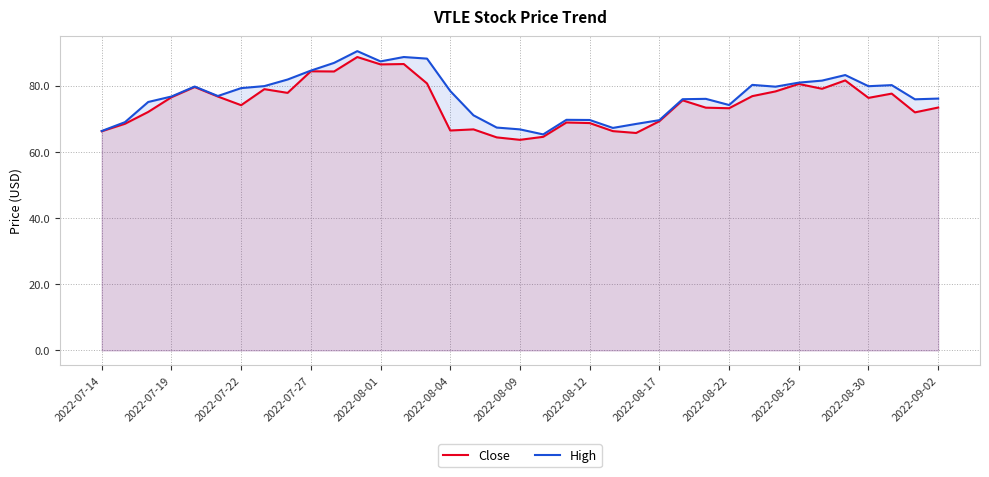

How many lines are shown in the chart?

2